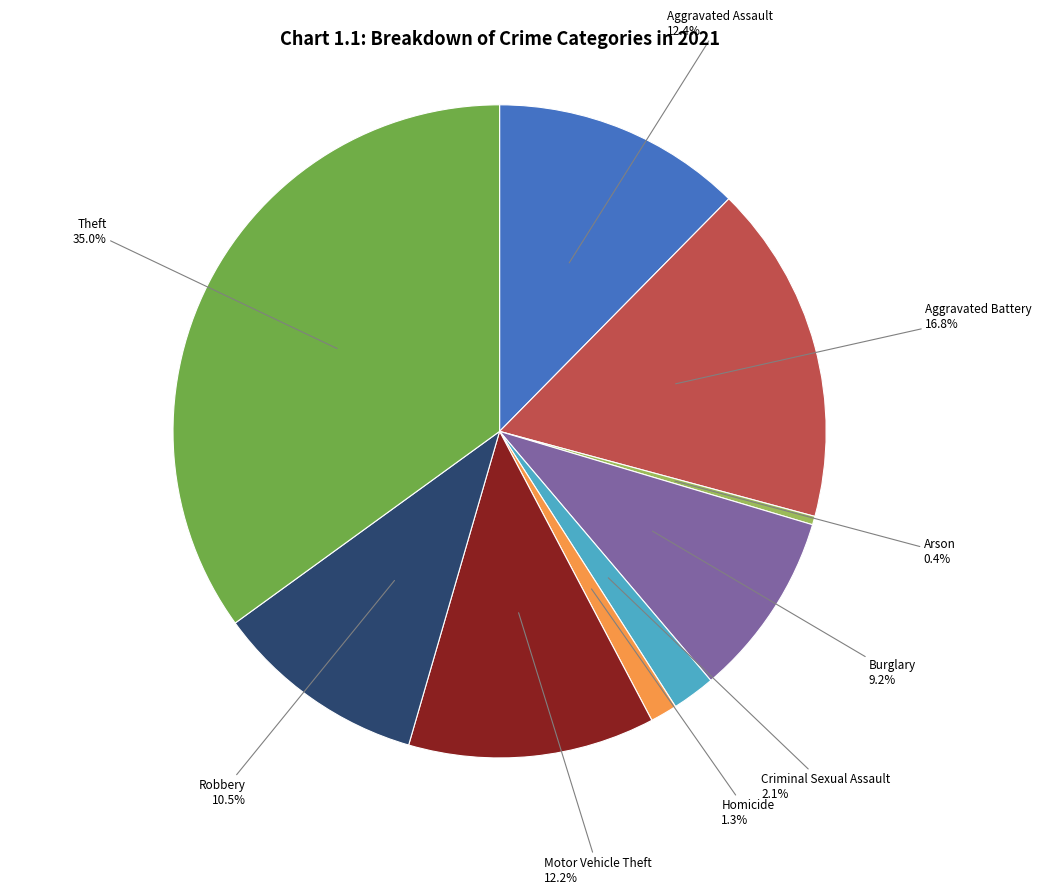

Count the number of slices in the pie.

9